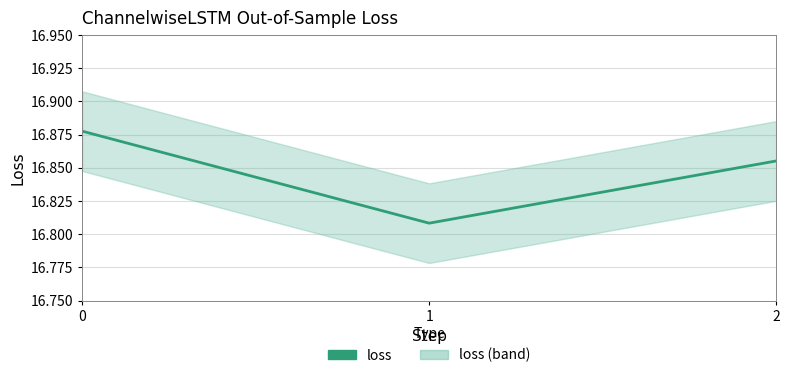

Rank the categories by value from lowest to highest.

1, 2, 0